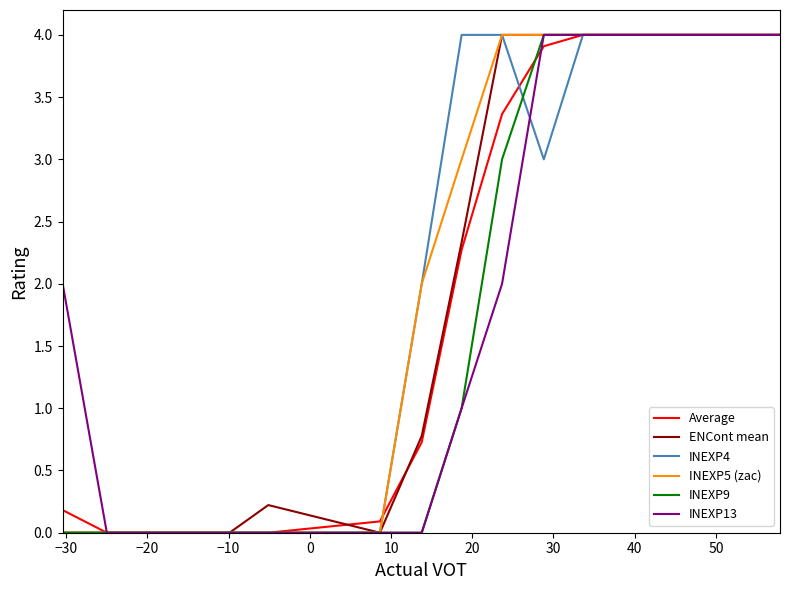

What is the greatest value displayed?

4.0